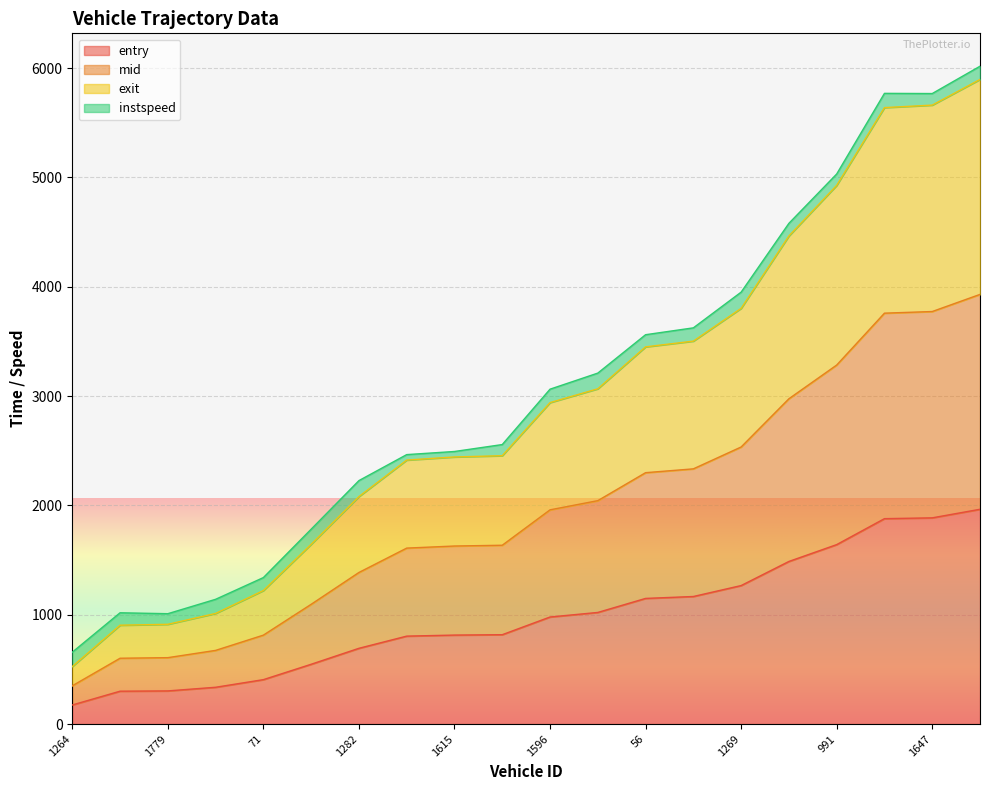

The entry series shows 2733.9 at 991. True or false?

False